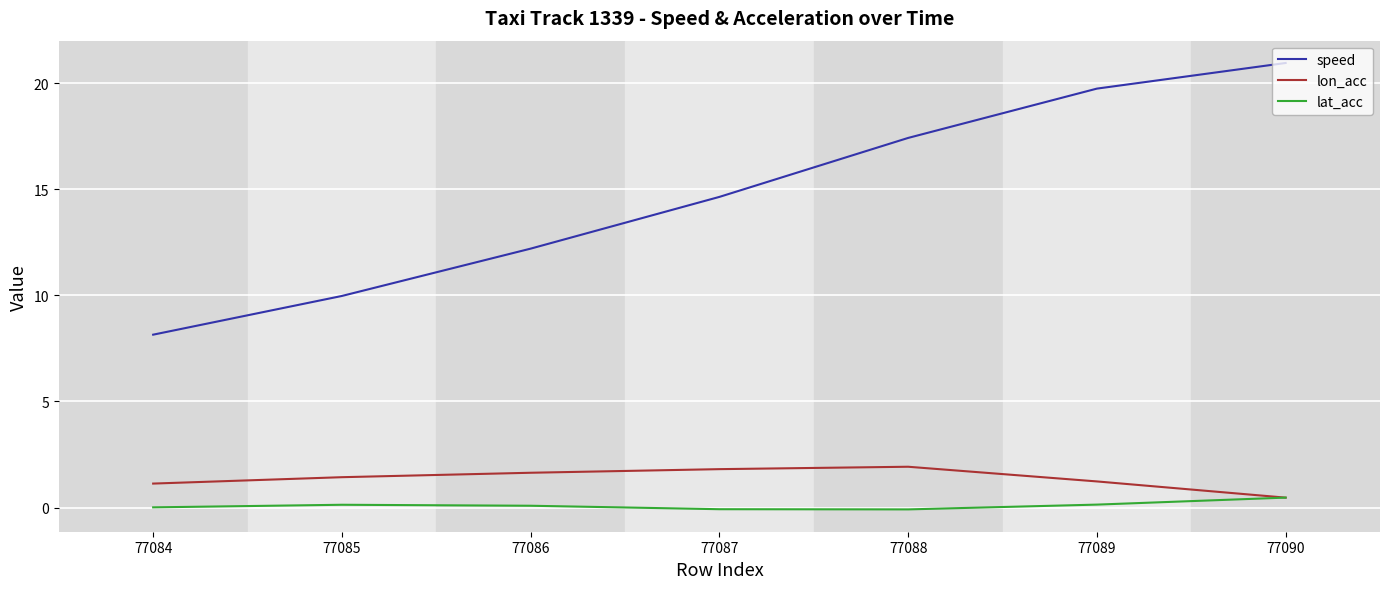

At which label is speed closest to 14?

77087